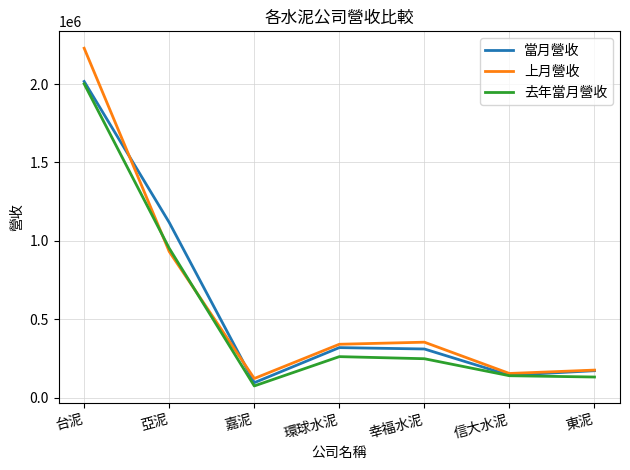

What is the average value of the 當月營收 series?

595598